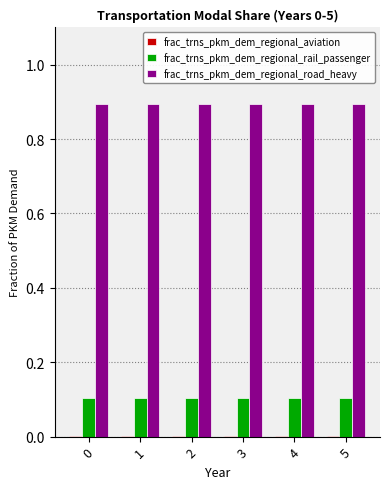

What is the total value across all series at 5?

1.0